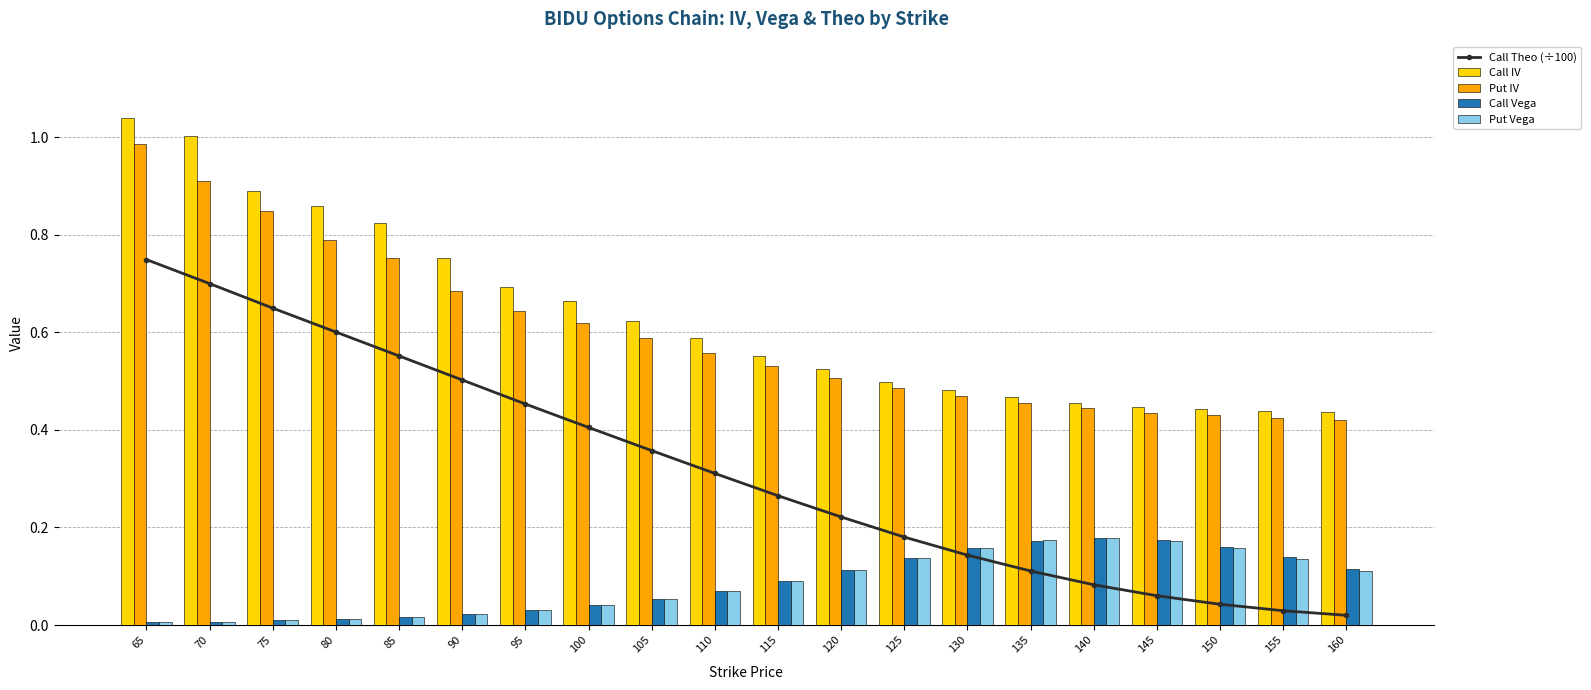

Which series has the largest range (max minus min)?

Call Theo (÷100)